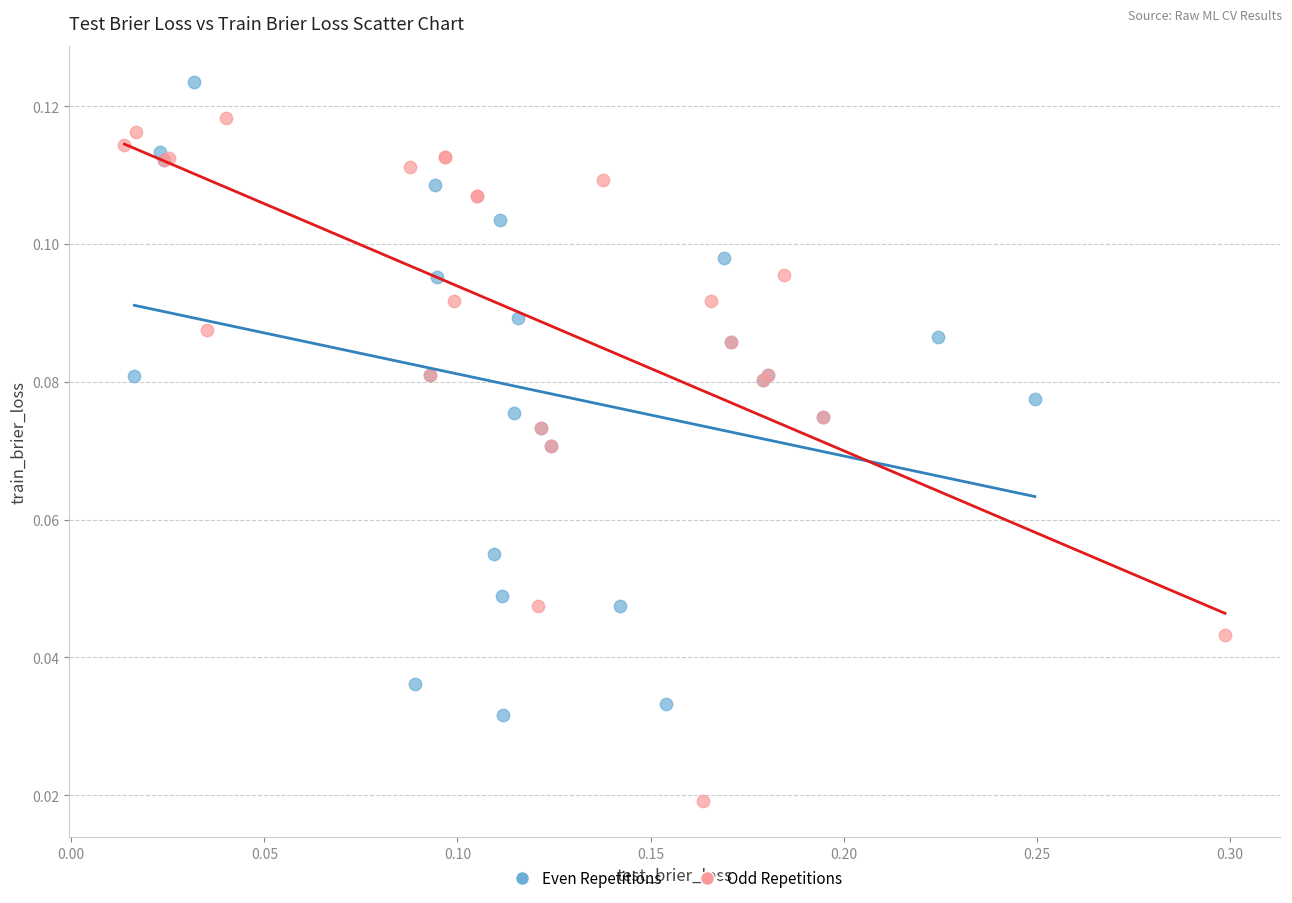

Which series has the widest spread of Y values?

Odd Repetitions